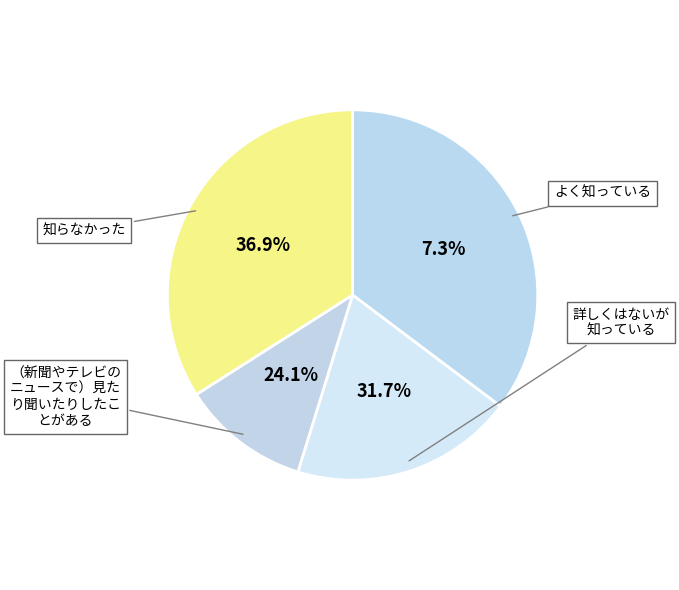

Does any single category account for the majority?

No